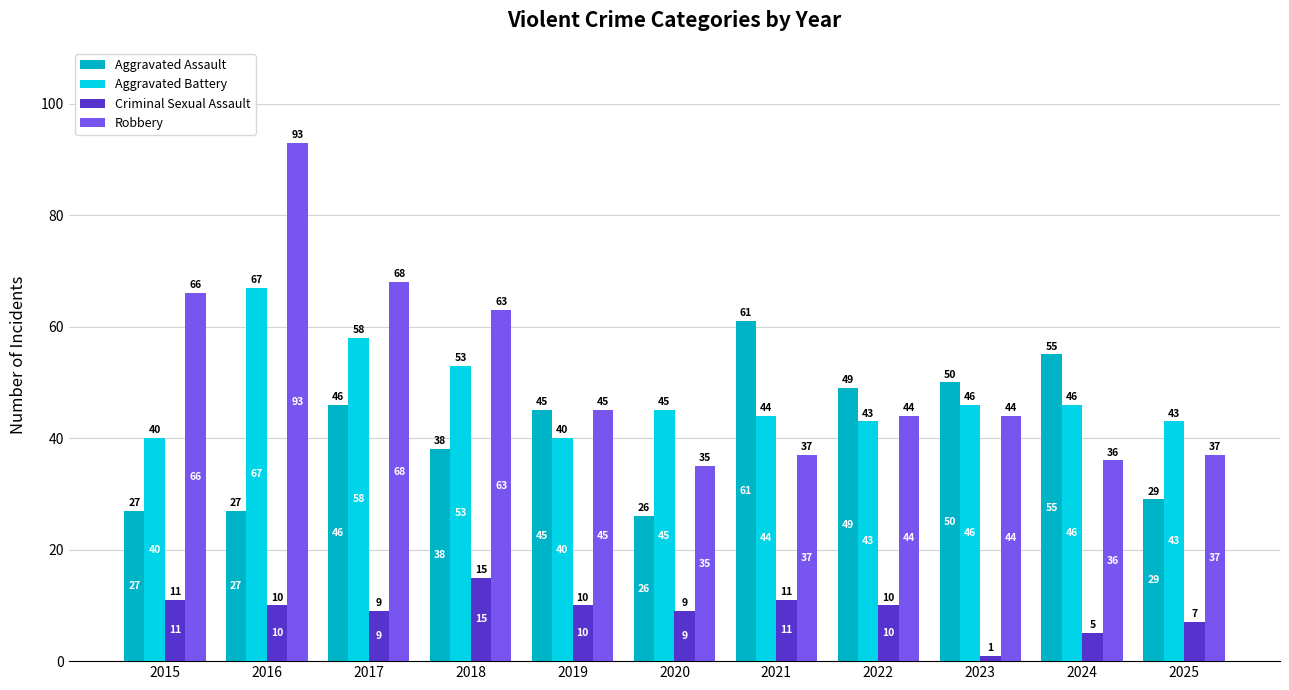

Are the bars horizontal?

No